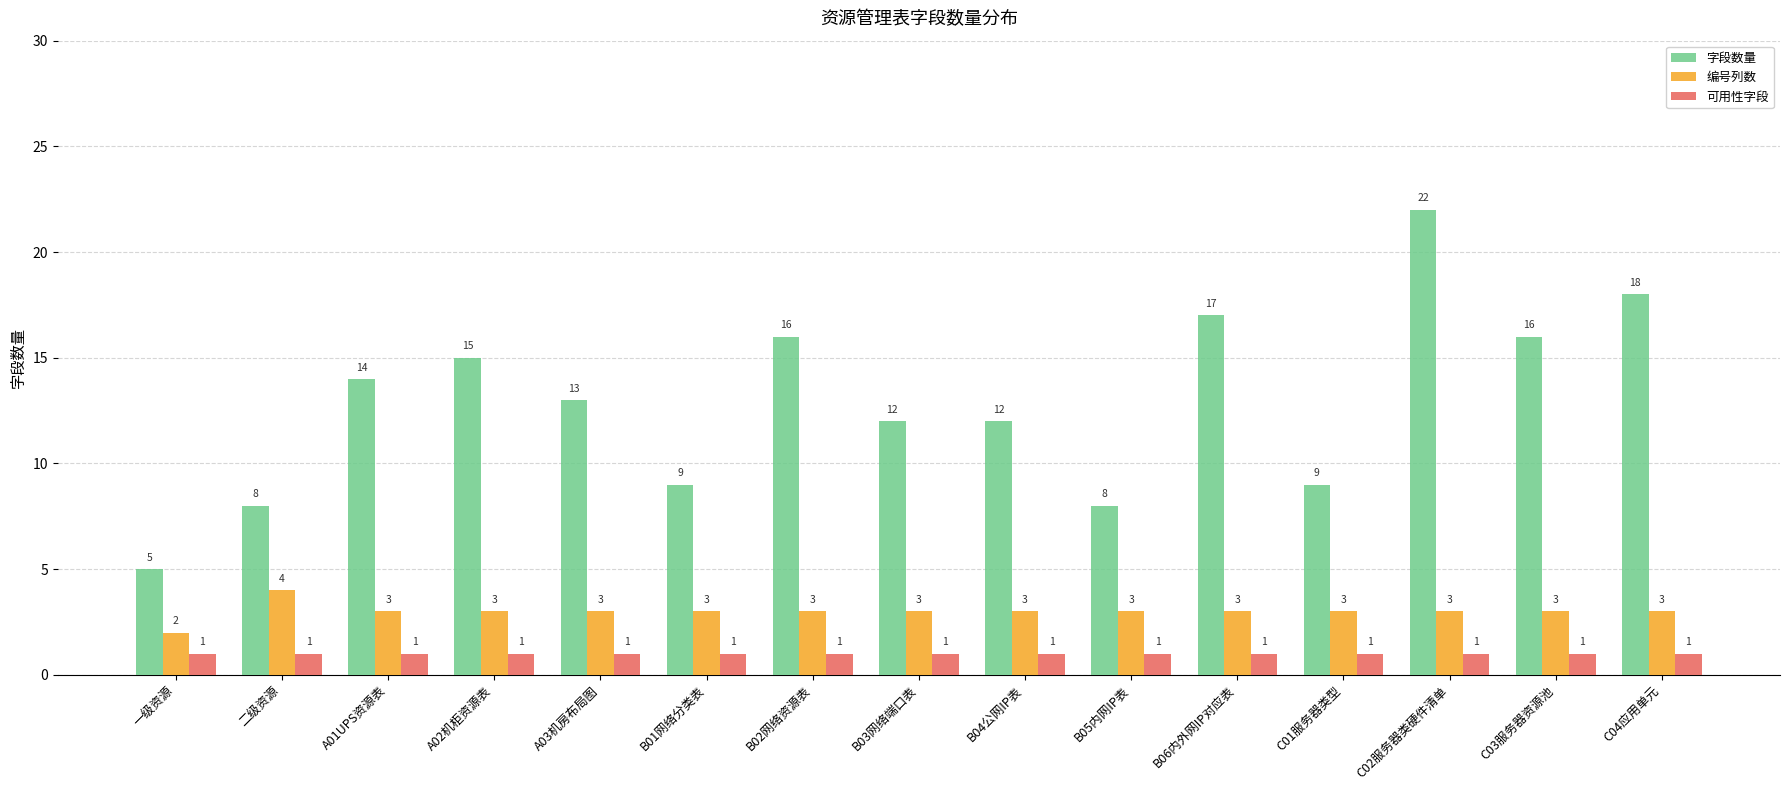

What is the label of the 6th bar from the left?

B01网络分类表